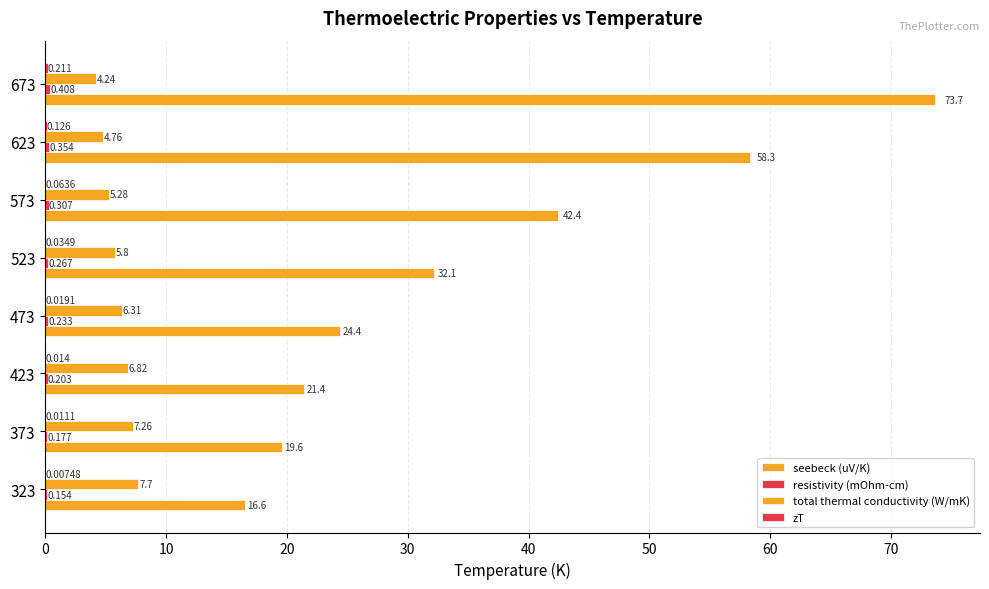

How many categories are shown in the chart?

8